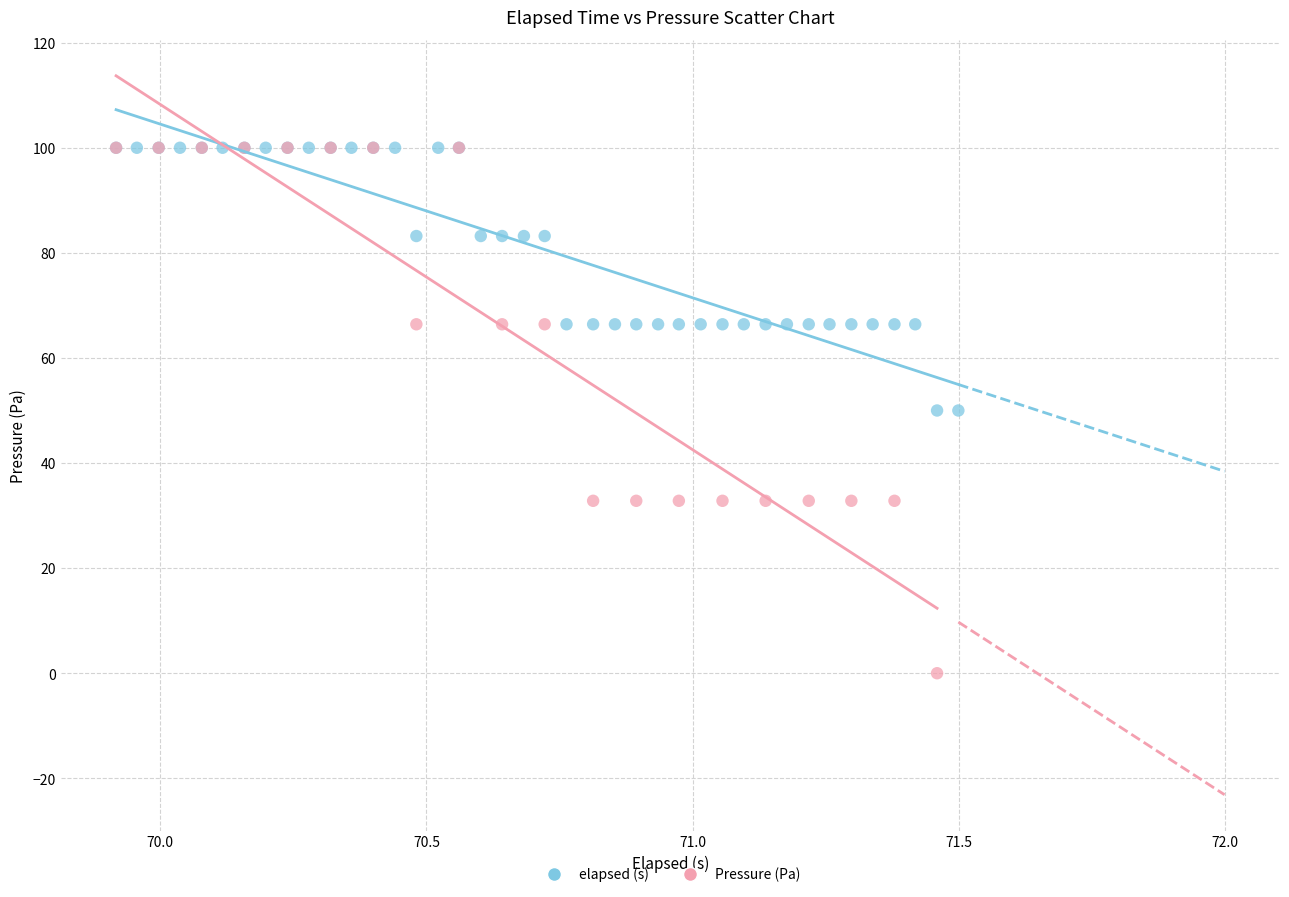

Which series contains the lowest Y value?

Pressure (Pa)